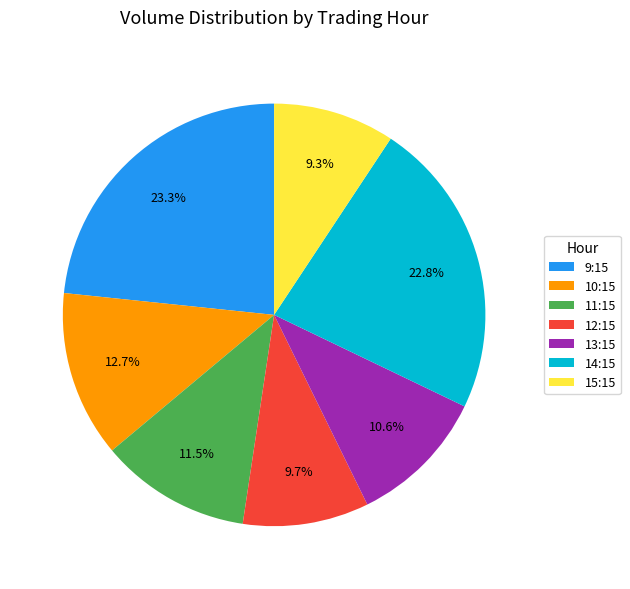

What portion of the pie excludes 13:15?

89.4%